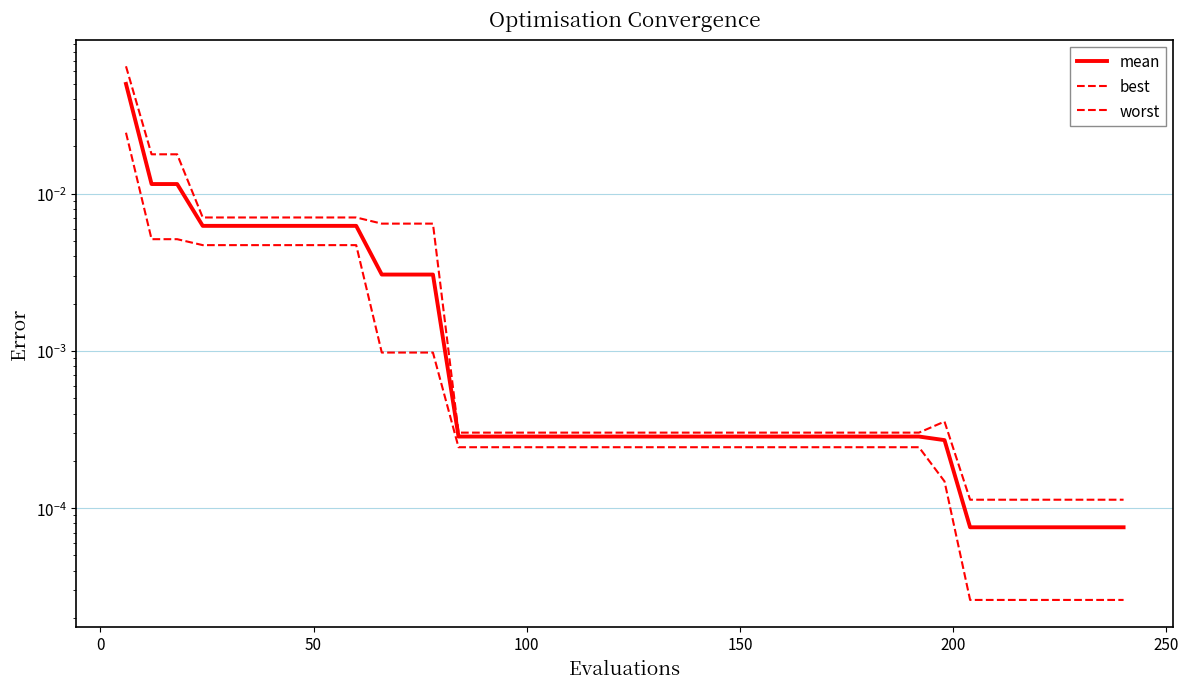

List the series in order of their peak value, highest first.

worst, mean, best